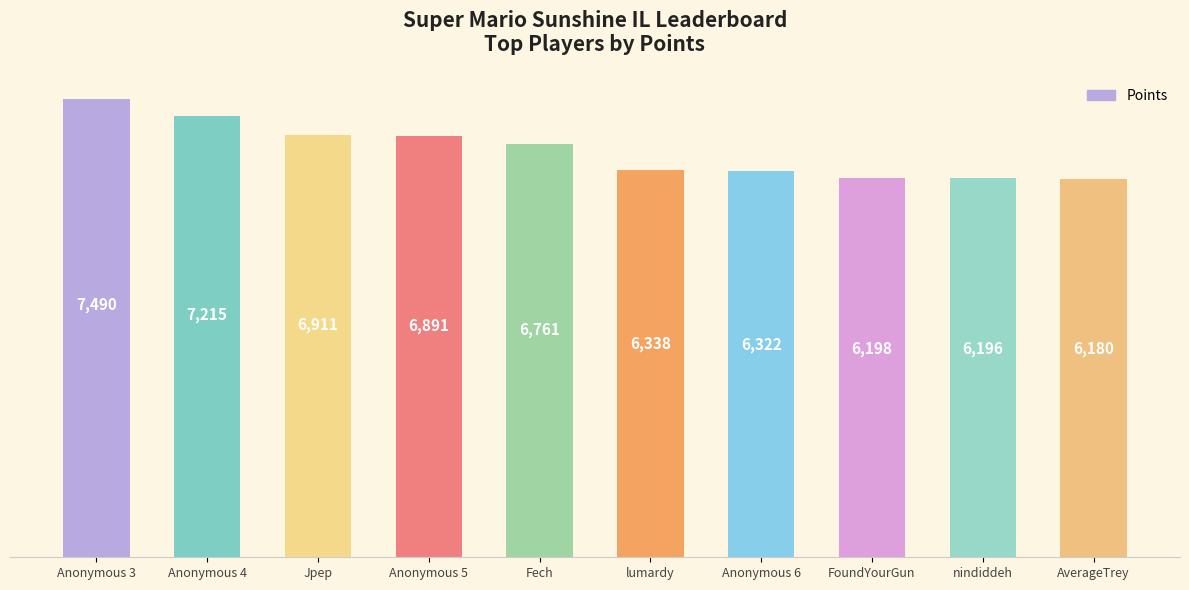

What is the average value?

6650